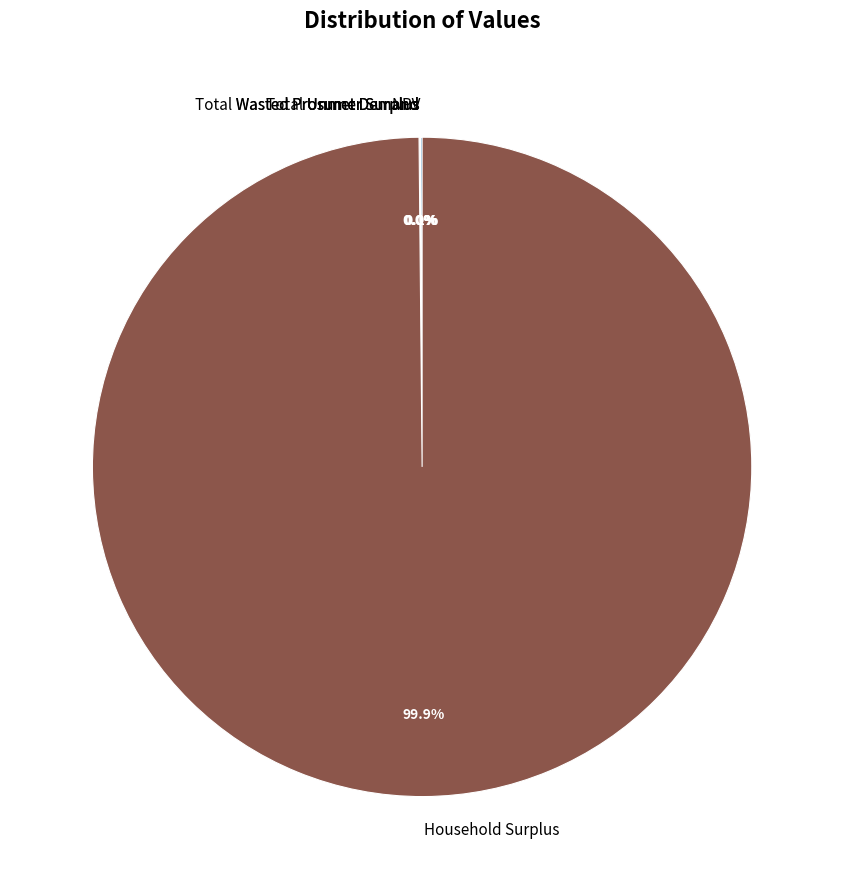

To the nearest percent, what is the difference between the largest and smallest slice percentages?

100%